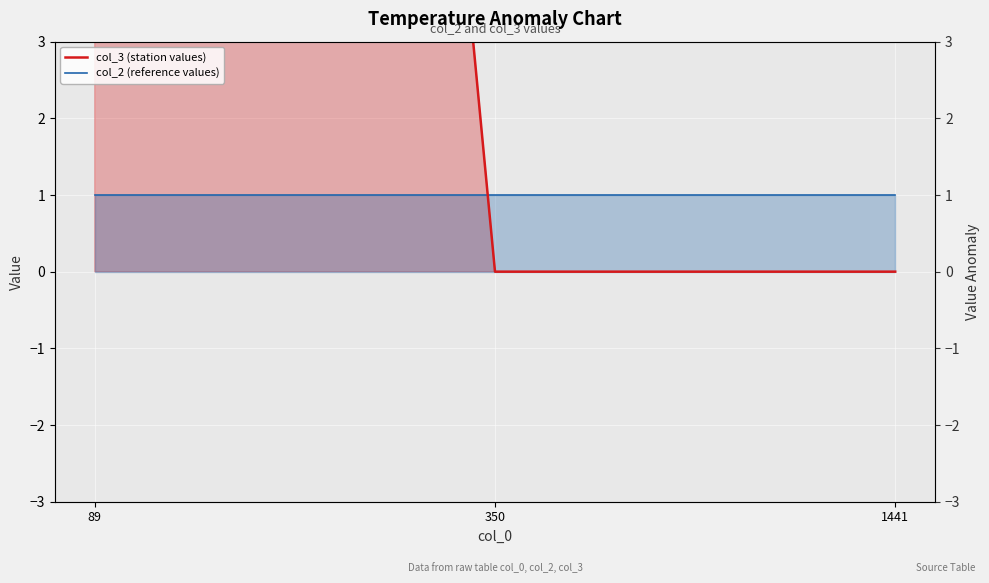

At which category is the sum across all series the highest?

89